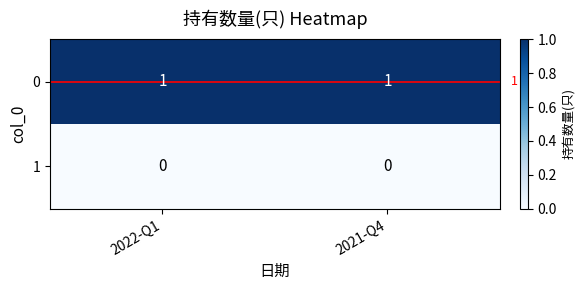

List the series in order of their overall mean, lowest first.

1, 0